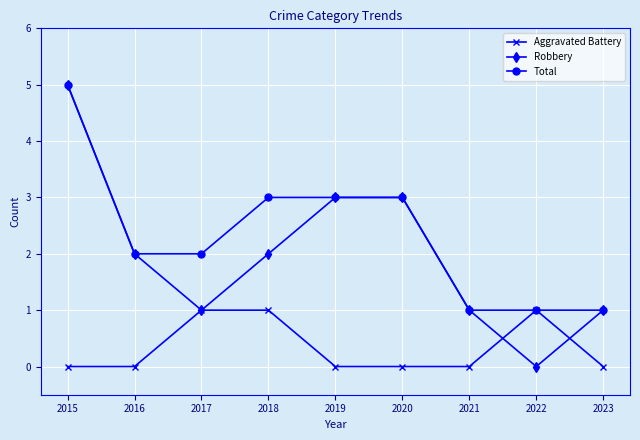

What is the greatest value displayed?

5